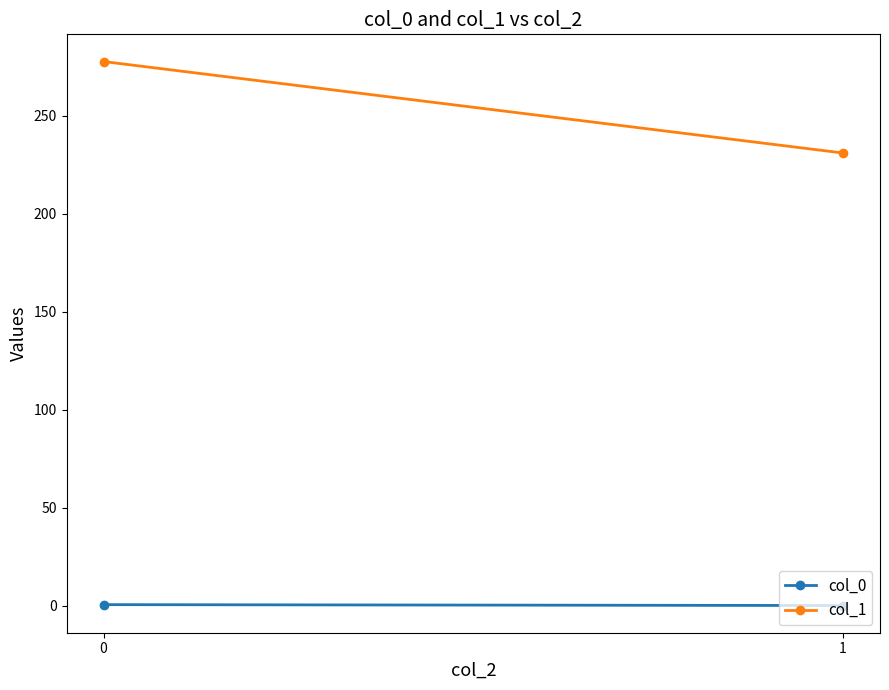

What is the maximum value shown in the chart?

277.6